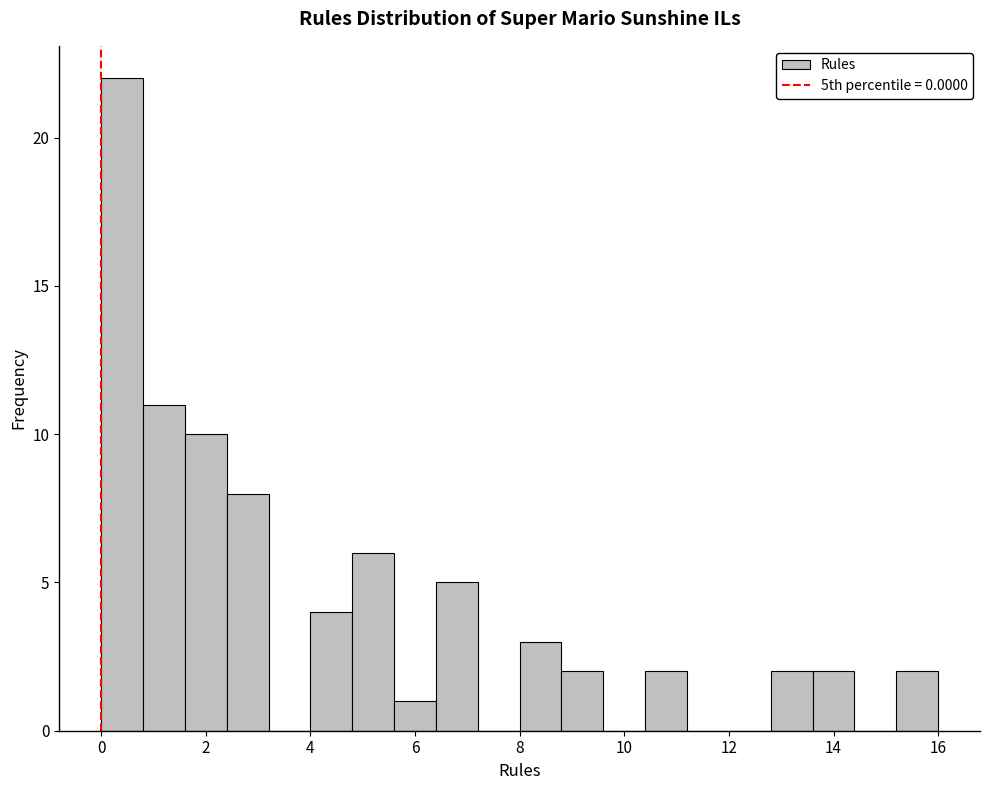

Reading left to right, list every bar in this chart as the range it spans on the x-axis followed by its height. The values are not printed on the chart, so give them approximately, as read against the axis.

0.0 to 0.8: 22
0.8 to 1.6: 11
1.6 to 2.4: 10
2.4 to 3.2: 8
3.2 to 4.0: 0
4.0 to 4.8: 4
4.8 to 5.6: 6
5.6 to 6.4: 1
6.4 to 7.2: 5
7.2 to 8.0: 0
8.0 to 8.8: 3
8.8 to 9.6: 2
9.6 to 10.4: 0
10.4 to 11.2: 2
11.2 to 12.0: 0
12.0 to 12.8: 0
12.8 to 13.6: 2
13.6 to 14.4: 2
14.4 to 15.2: 0
15.2 to 16.0: 2